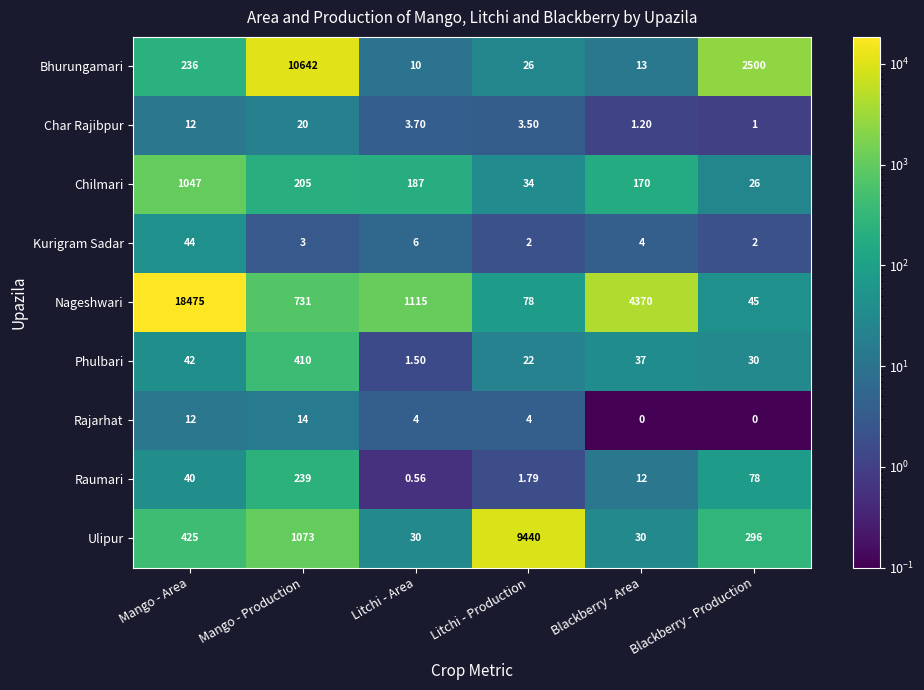

List the series in order of their peak value, lowest first.

Rajarhat, Char Rajibpur, Kurigram Sadar, Raumari, Phulbari, Chilmari, Ulipur, Bhurungamari, Nageshwari